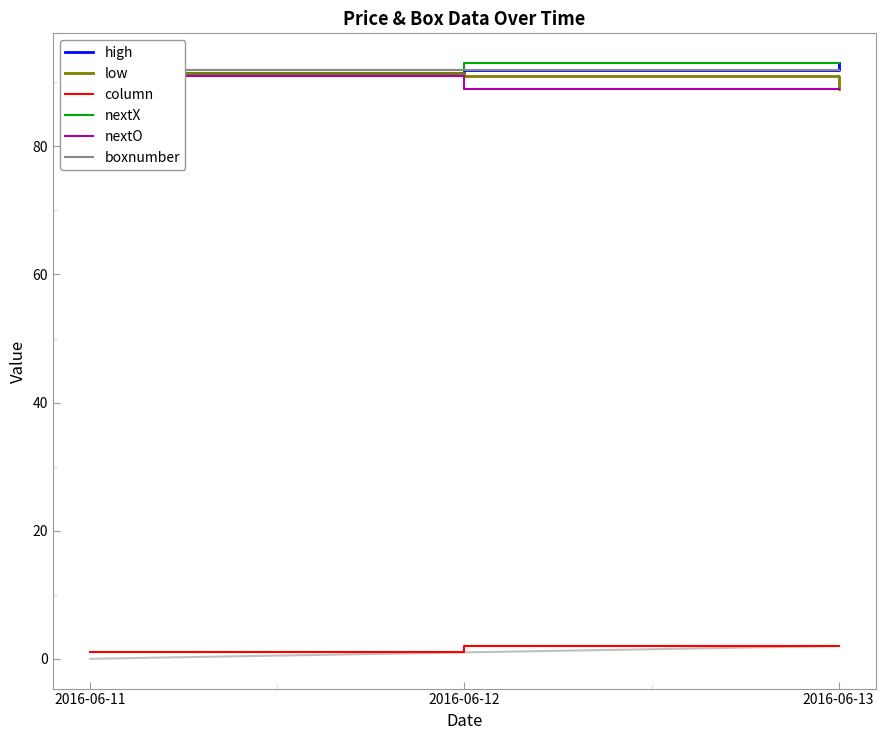

What is the sum of all nextO values?

269.0